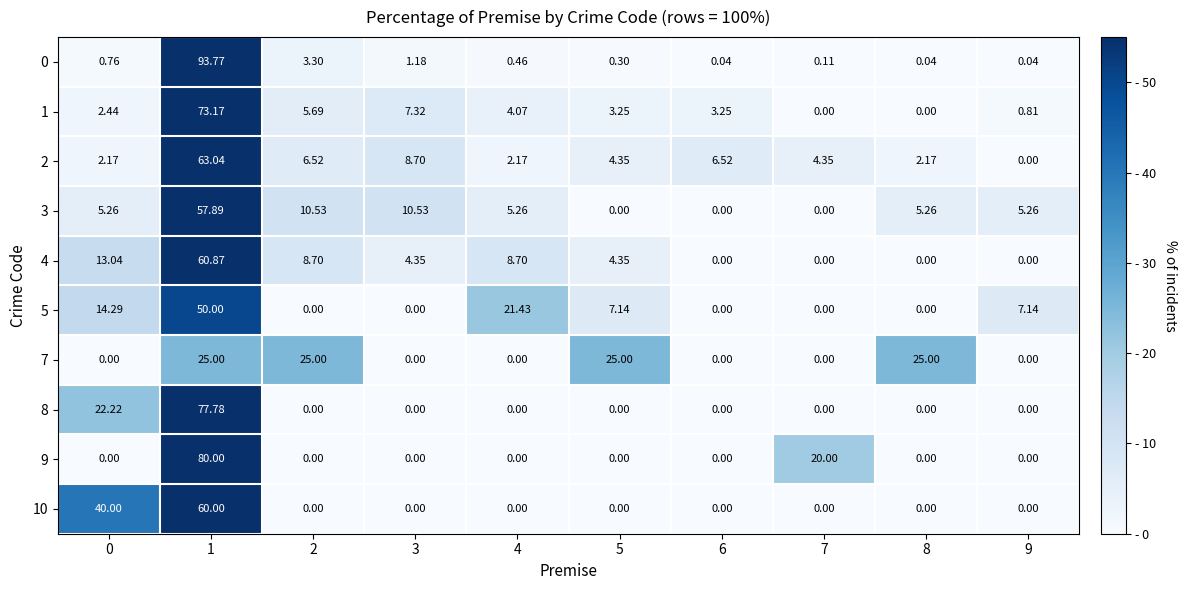

How many positive values does the 5 series have?

5